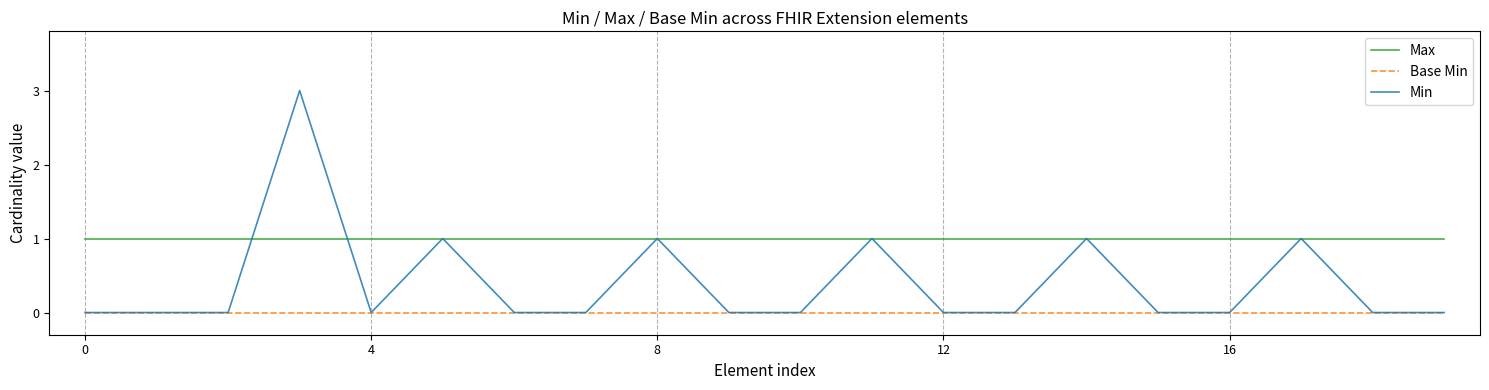

Which series has the largest total across all categories?

Max